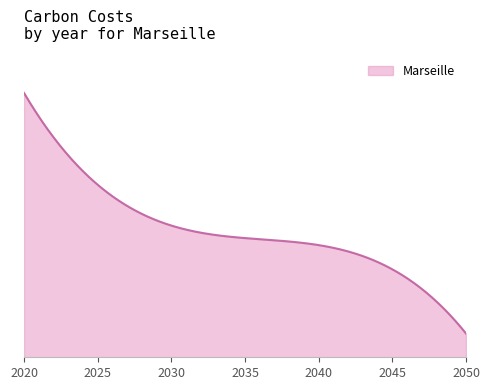

Is this an area chart (filled region under the line)?

Yes